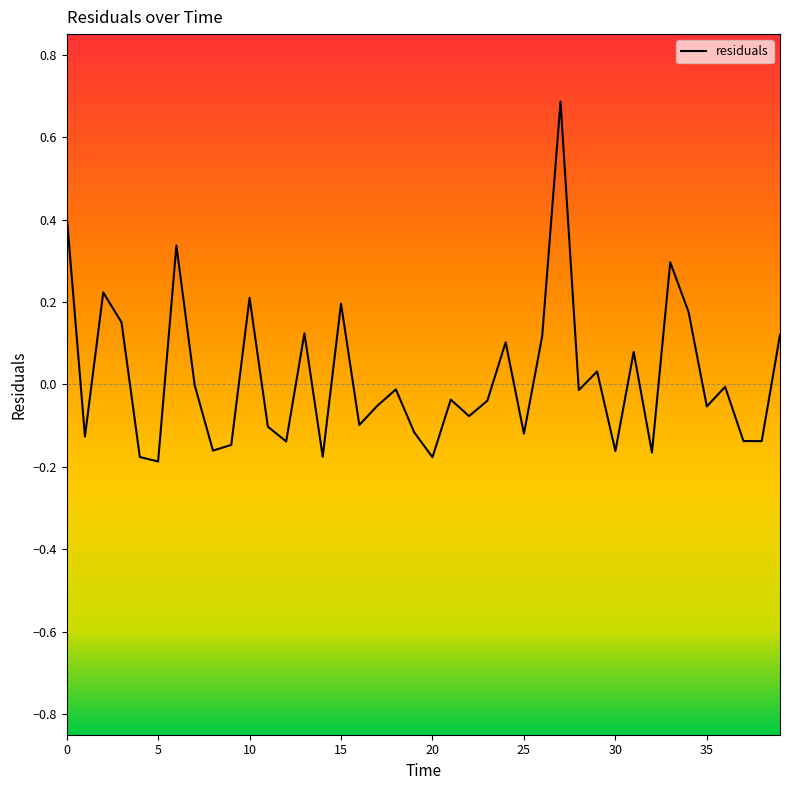

What is the greatest value displayed?

0.7